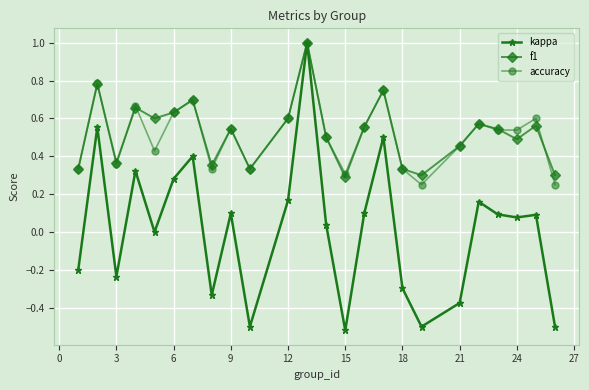

Which series has the largest range (max minus min)?

kappa